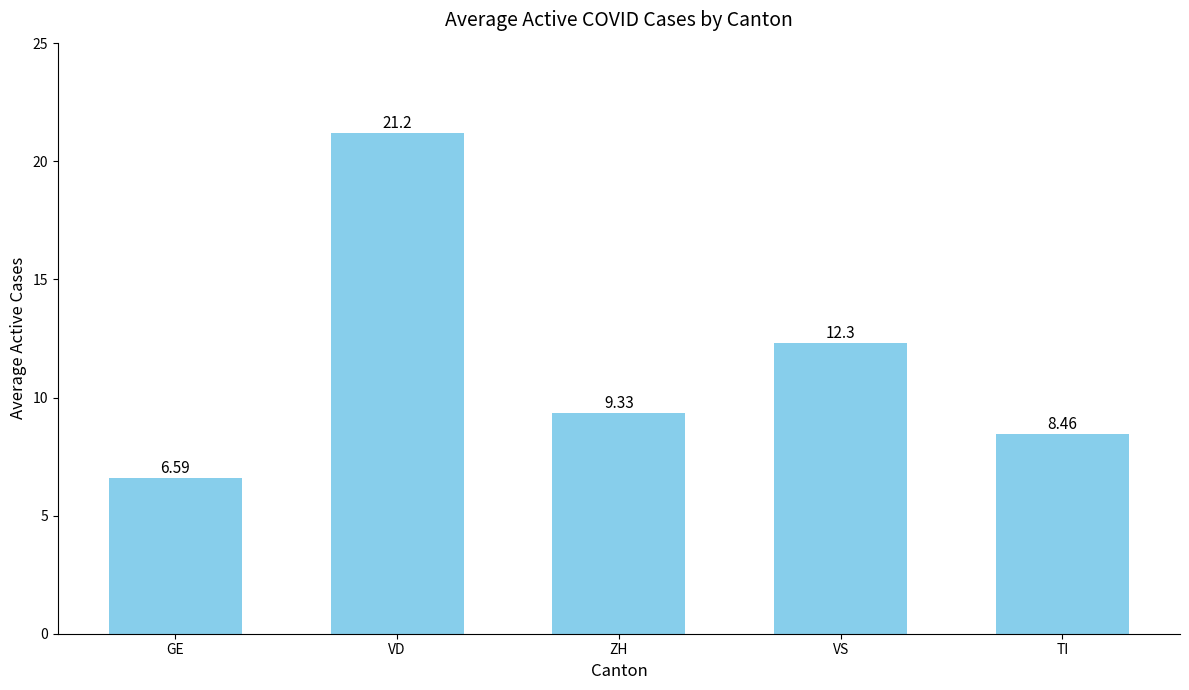

What is the sum of all values?

57.9